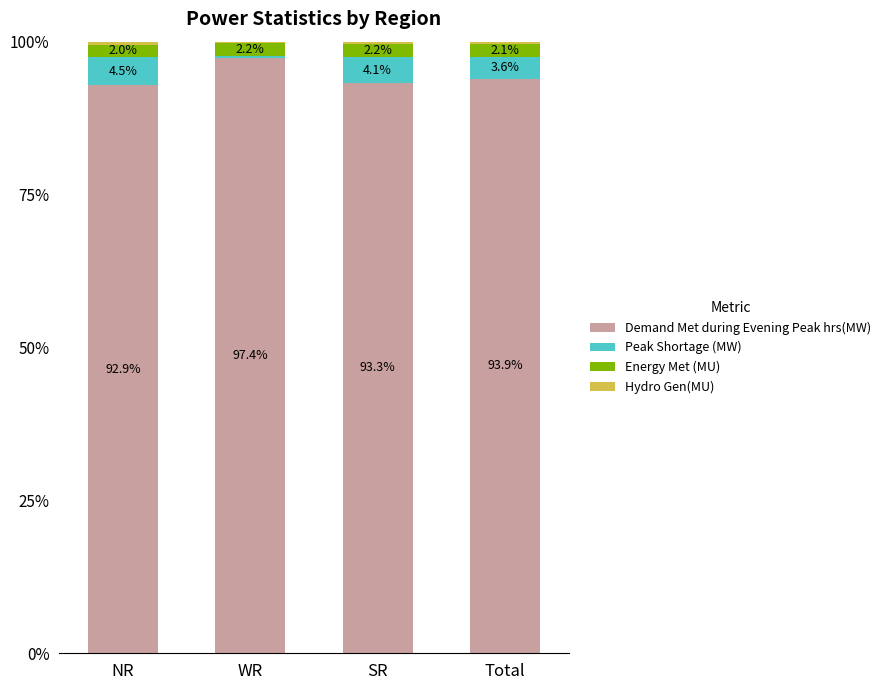

What is the highest value of the Demand Met during Evening Peak hrs(MW) series?

97.4